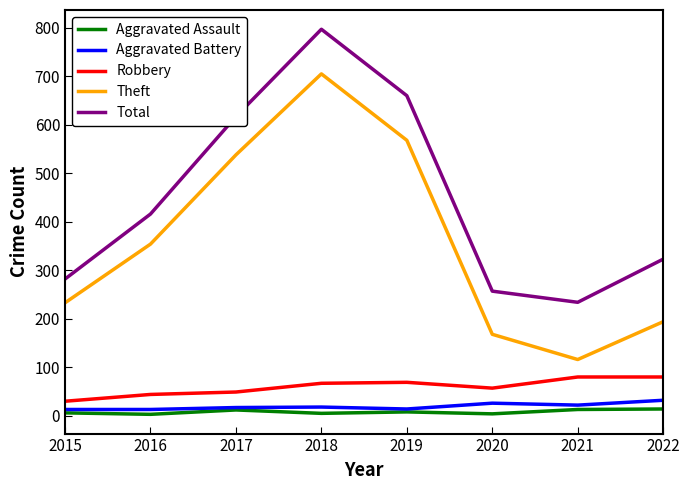

True or false: Aggravated Assault and Theft cross at least once.

False